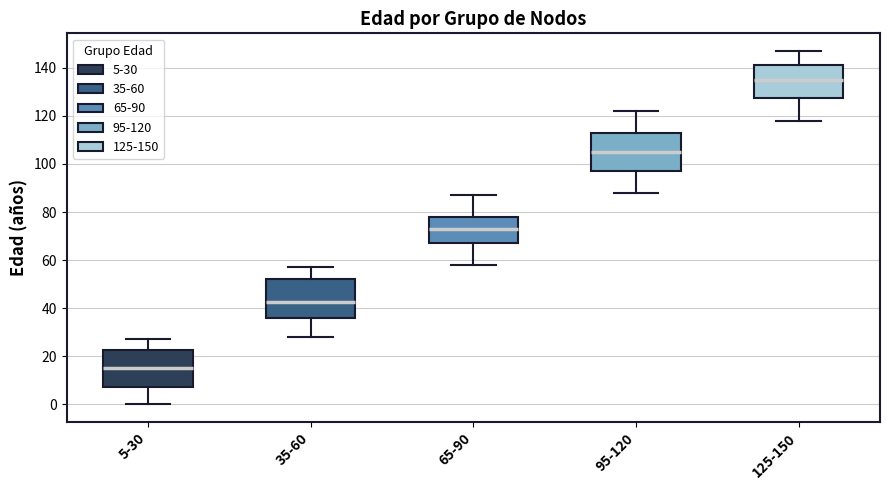

Reading left to right, transcribe this box plot: for each box, give where its median line is, the range the box spans, and where its two whiskers end, as read against the y-axis. The values are not printed on the chart, so give them approximately, as read against the axis.

5-30: median 16, box 8 to 22, whiskers 0 to 28
35-60: median 42, box 36 to 52, whiskers 28 to 58
65-90: median 74, box 68 to 78, whiskers 58 to 88
95-120: median 106, box 98 to 112, whiskers 88 to 122
125-150: median 136, box 128 to 142, whiskers 118 to 148